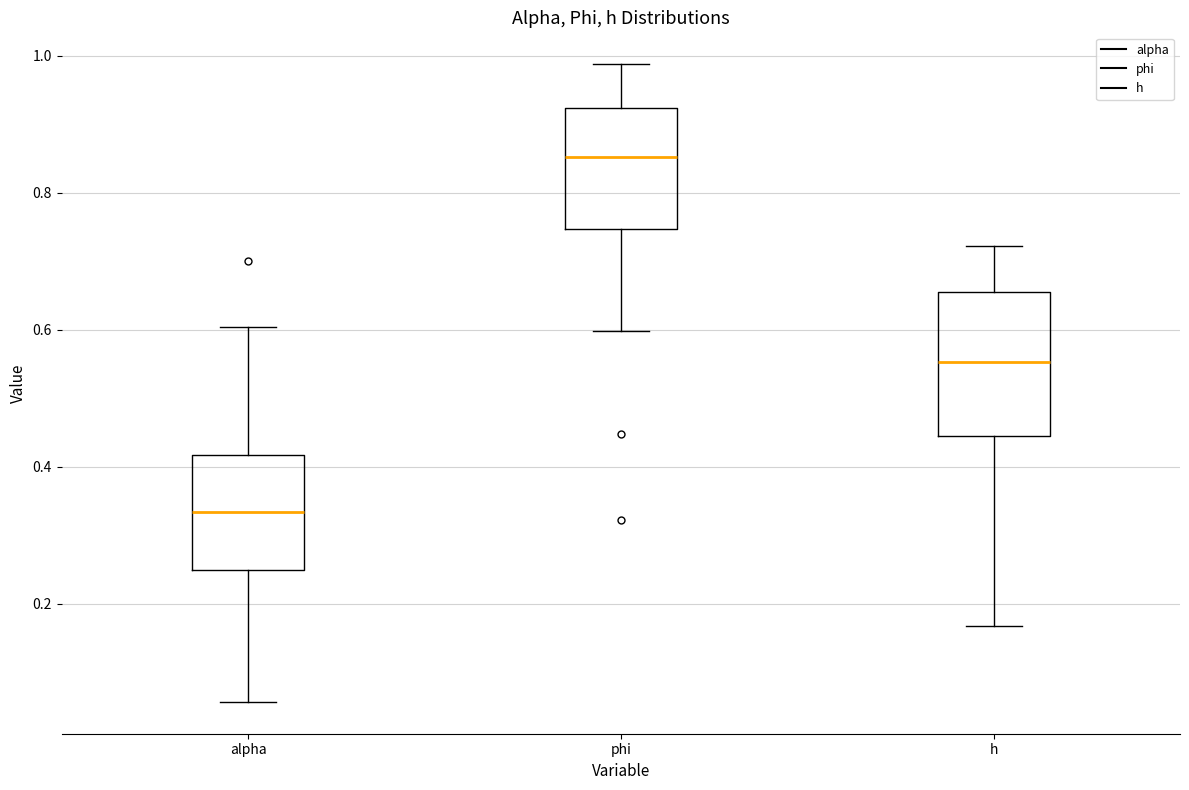

Reading left to right, transcribe this box plot: for each box, give where its median line is, the range the box spans, and where its two whiskers end, as read against the y-axis. The values are not printed on the chart, so give them approximately, as read against the axis.

alpha: median 0.34, box 0.24 to 0.42, whiskers 0.06 to 0.60
phi: median 0.86, box 0.74 to 0.92, whiskers 0.60 to 0.98
h: median 0.56, box 0.44 to 0.66, whiskers 0.16 to 0.72